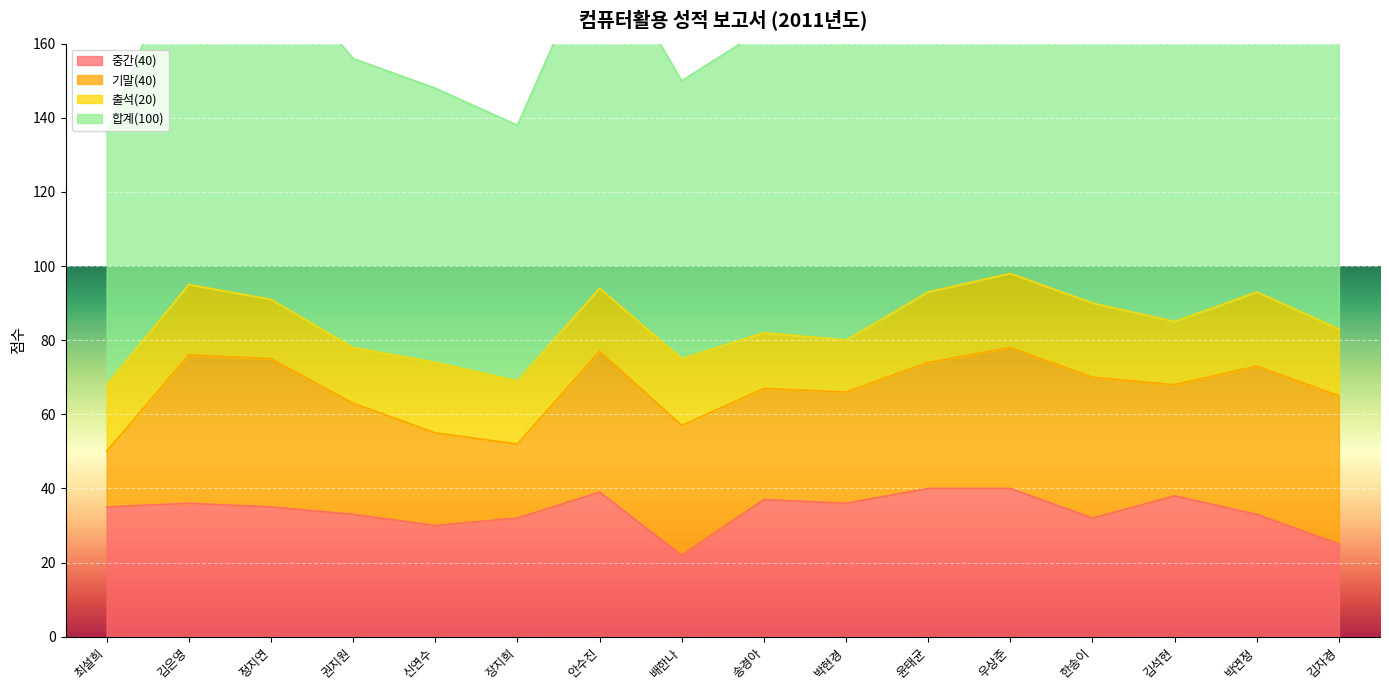

At which label does 합계(100) reach its peak?

우상준